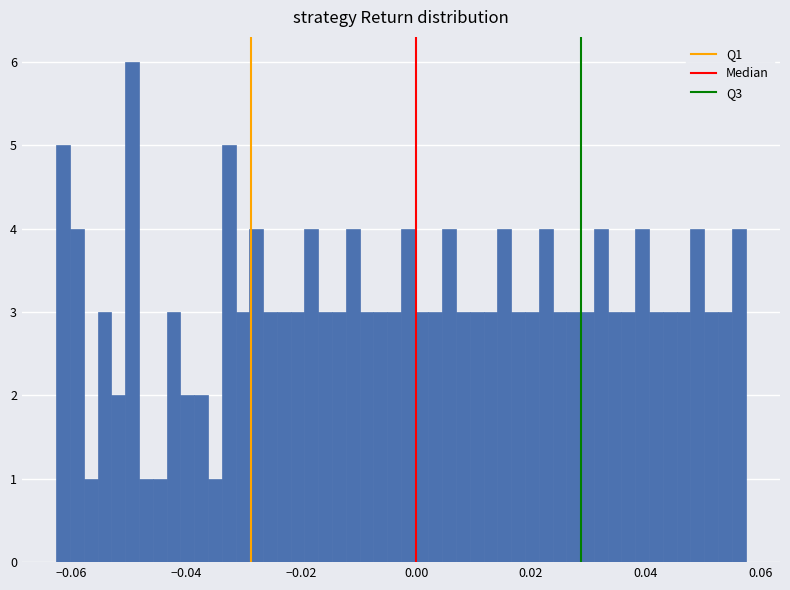

Read against the x-axis, roughly where is the centre of the tallest bar?

-0.050